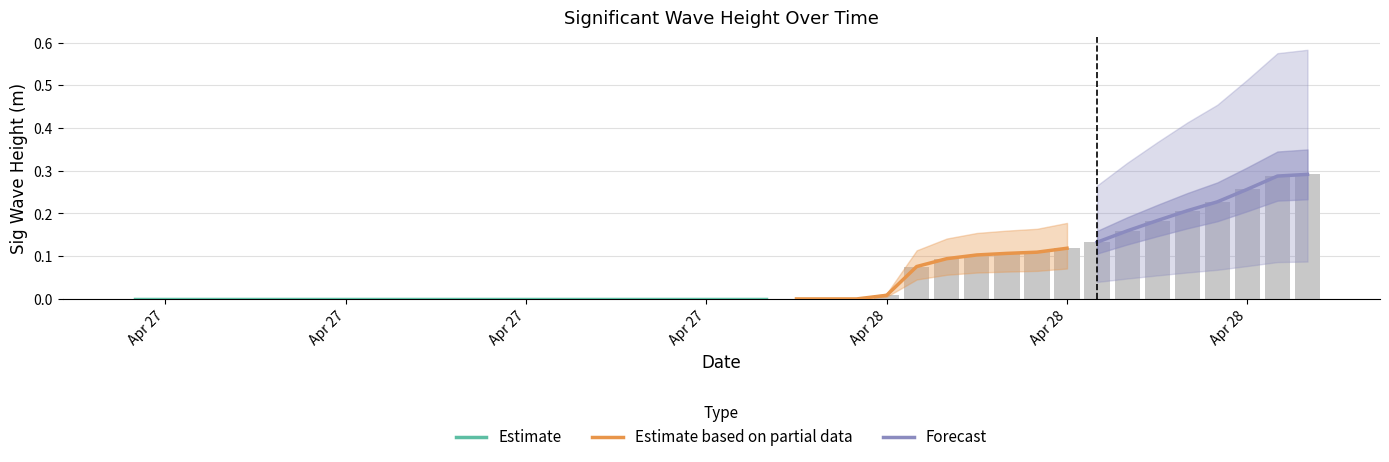

What is the greatest value displayed?

0.3